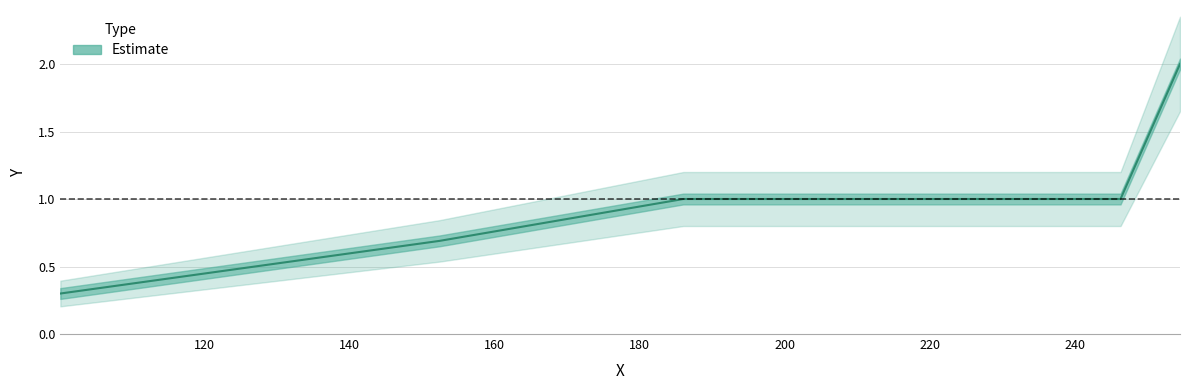

Read the value at 254.5.

2.0